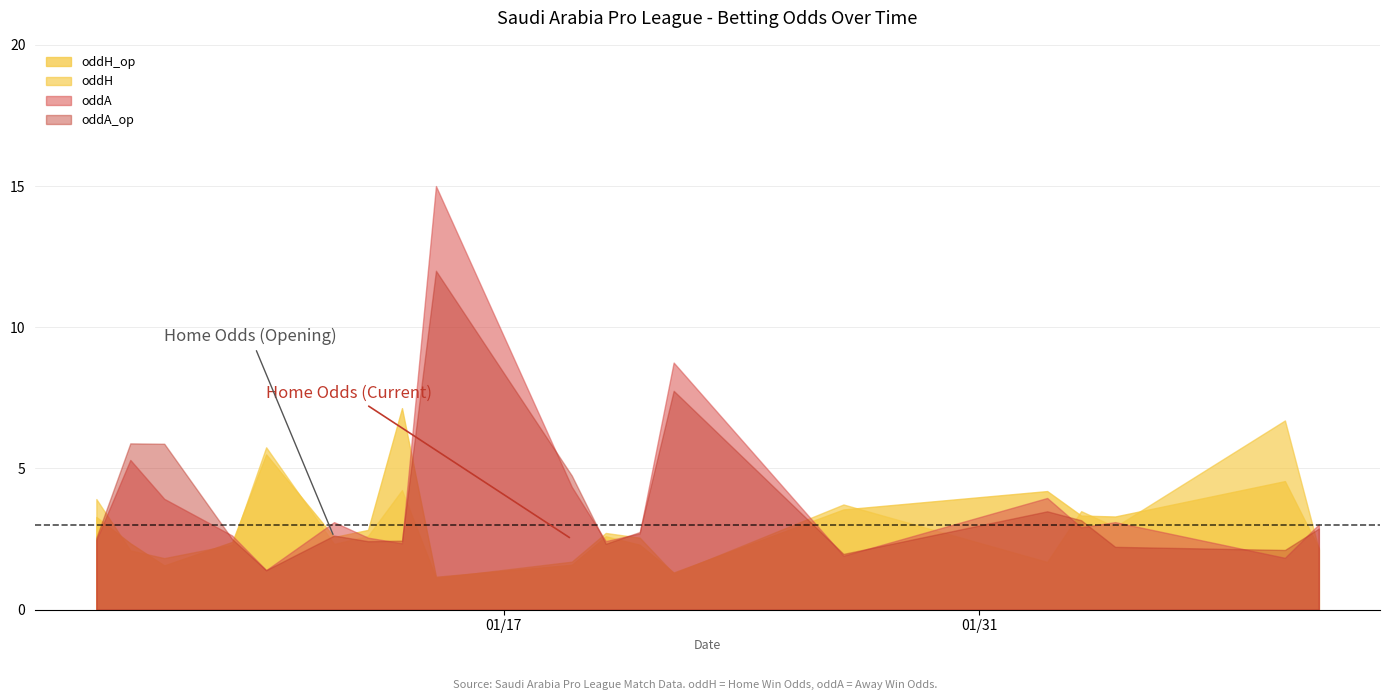

What is the maximum value shown in the chart?

15.0